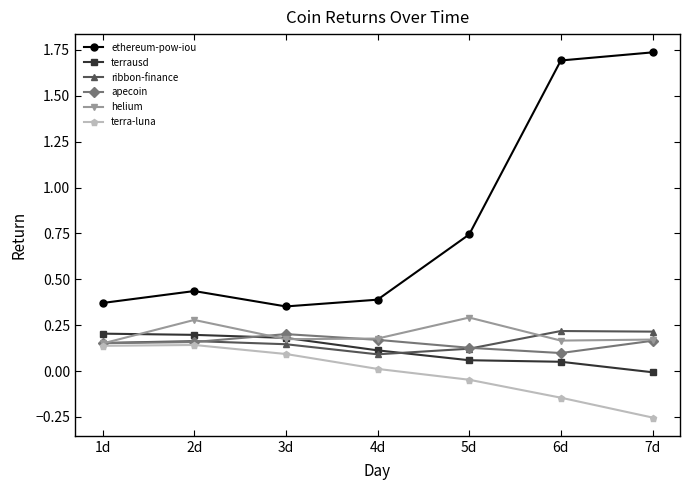

Which label corresponds to the smallest value in the chart?

7d